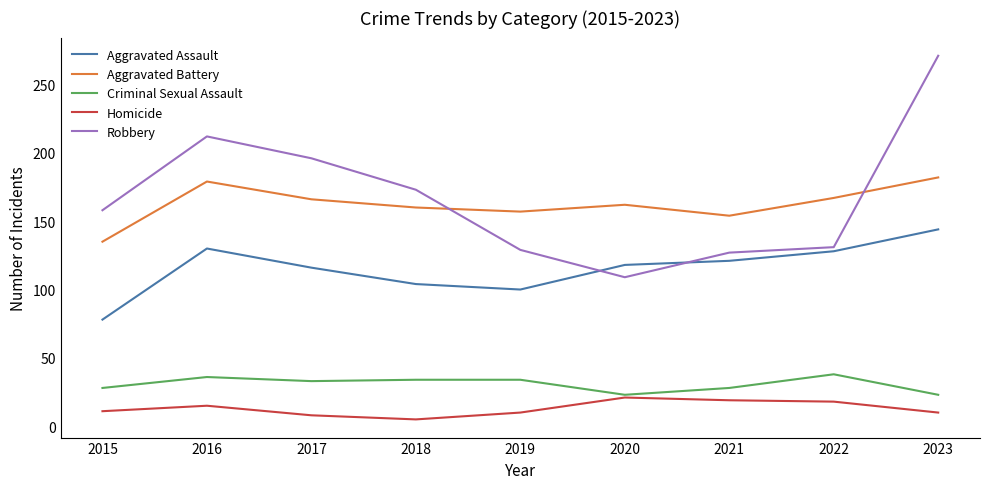

Is this an area chart (filled region under the line)?

No